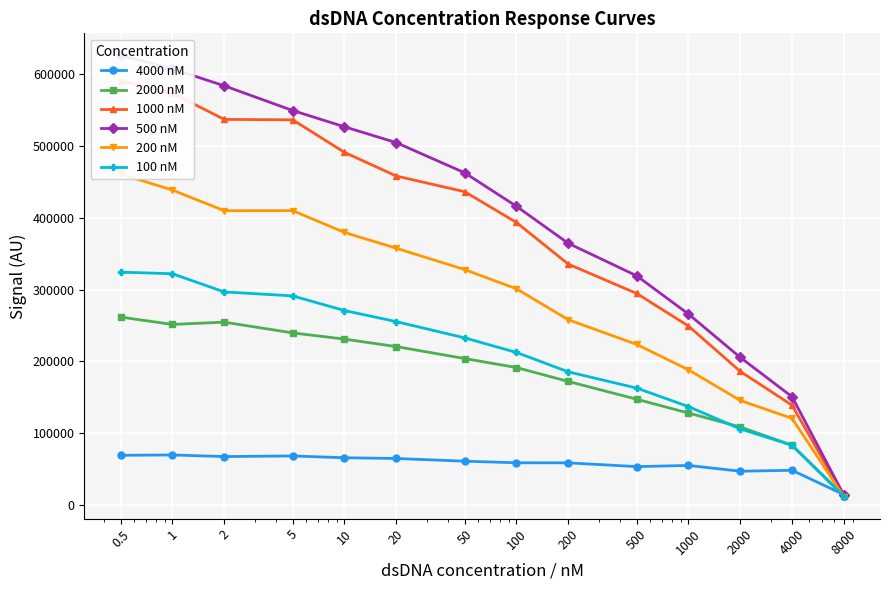

Which series has the largest total across all categories?

500 nM